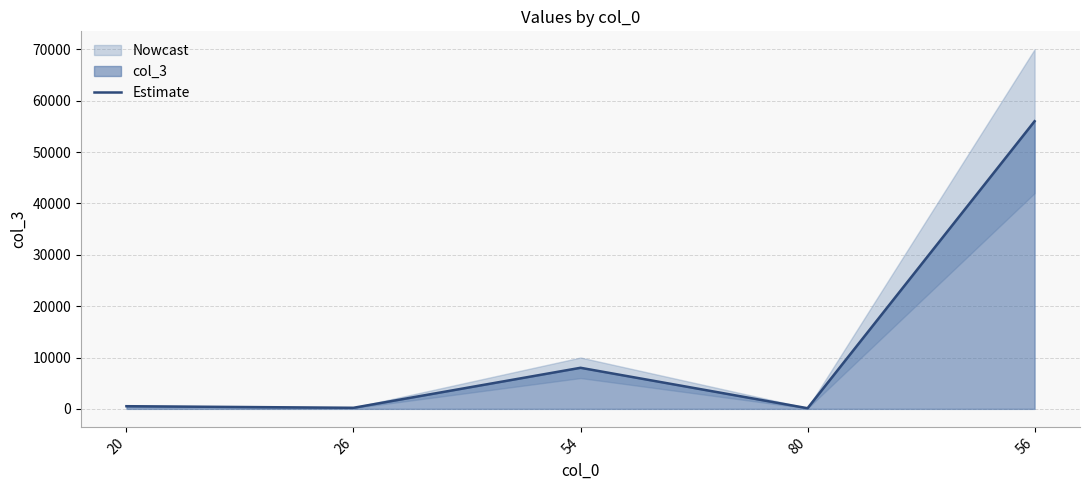

True or false: there are more than 1 points higher than both neighbors.

False